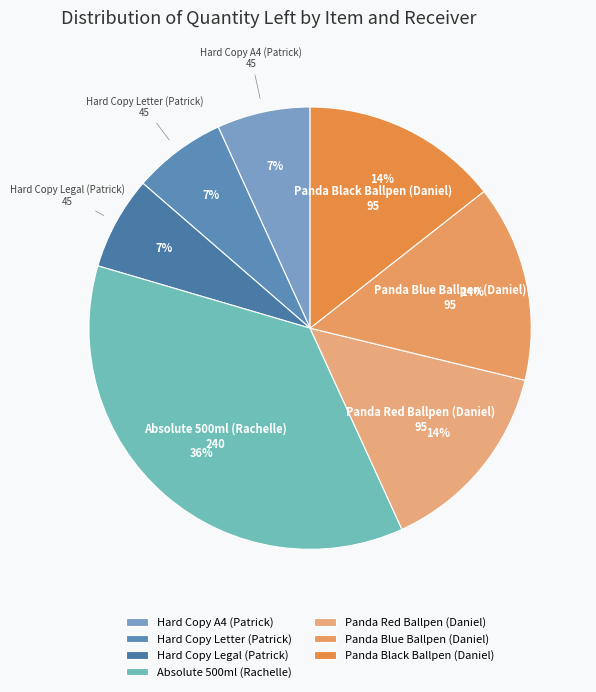

Is there any slice that represents more than half of the pie?

No